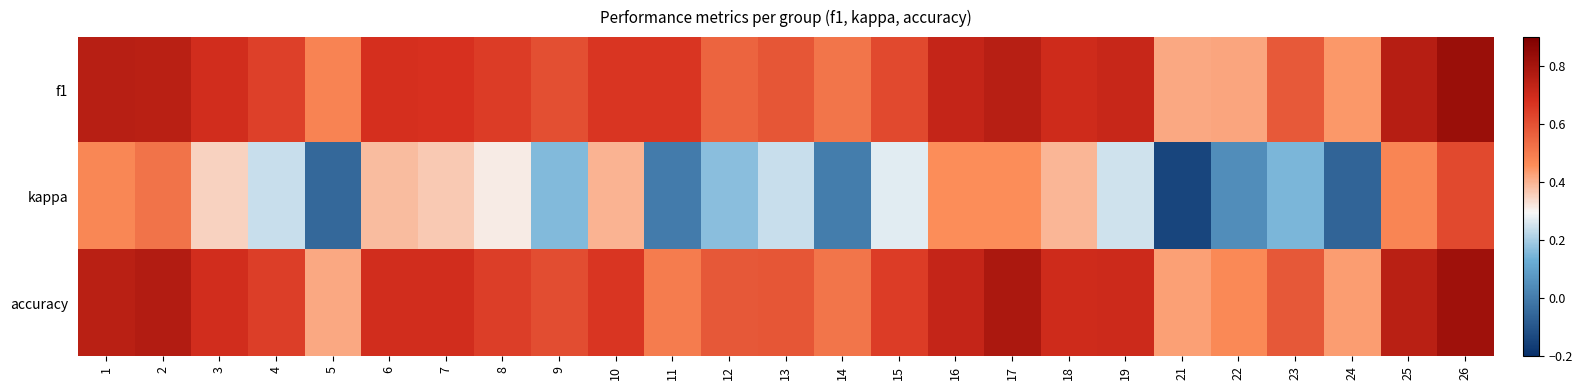

At which category is the sum across all series the highest?

26